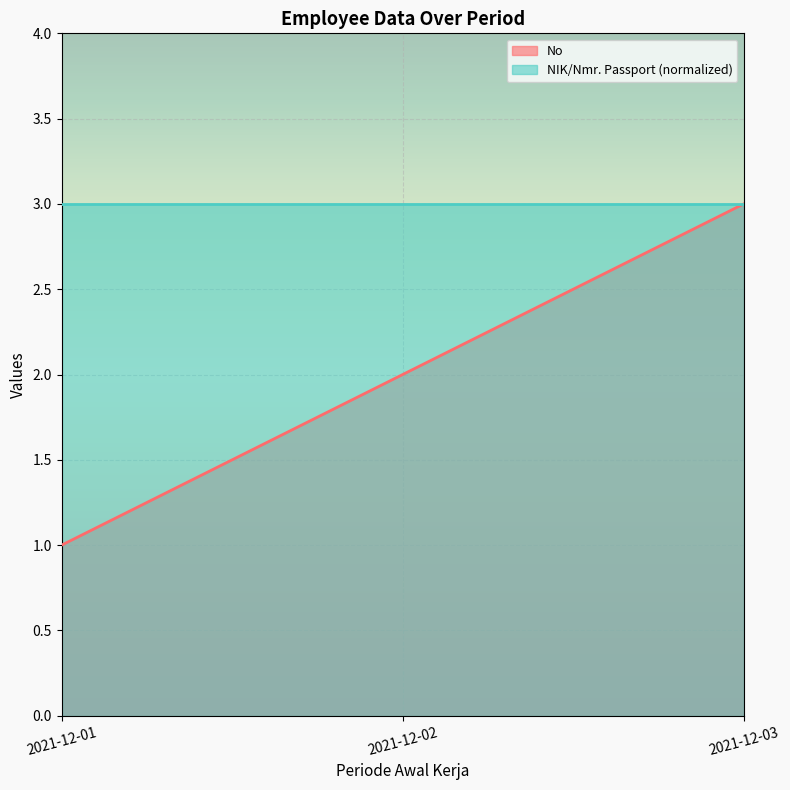

What is the change in value from 2021-12-01 to 2021-12-03?

+2